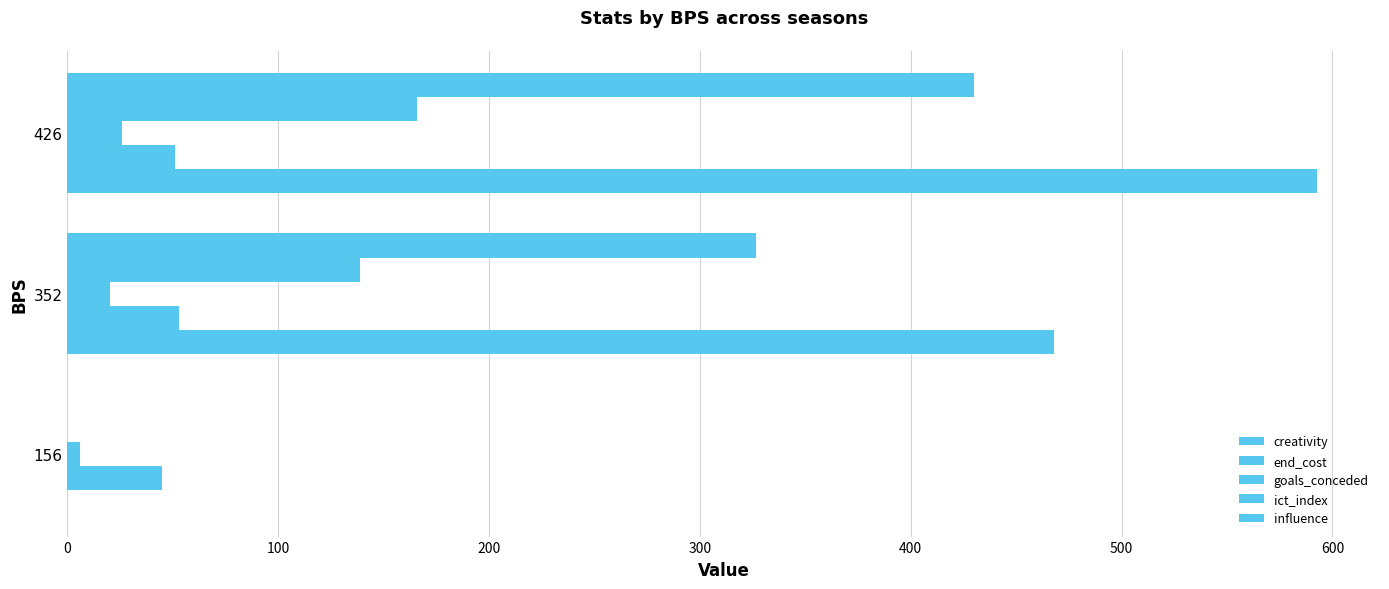

How many categories are shown in the chart?

3